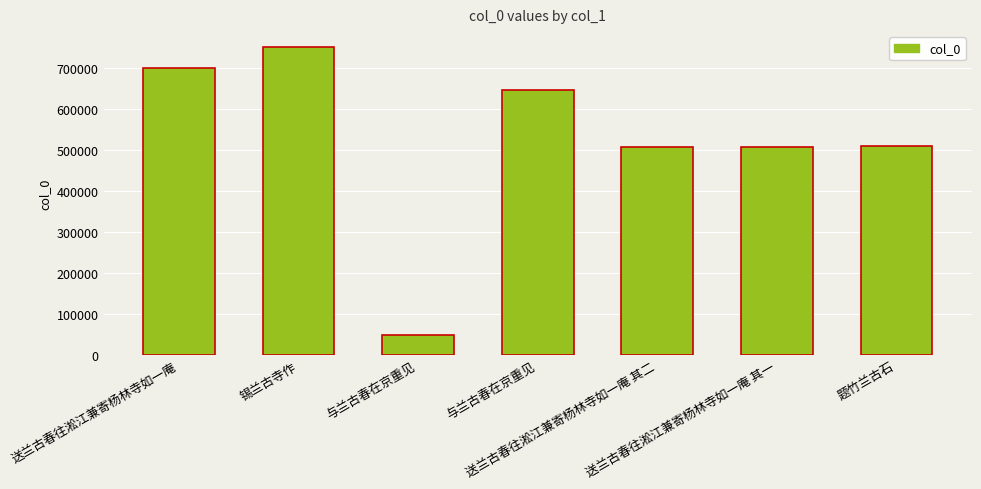

What is the greatest value displayed?

751121